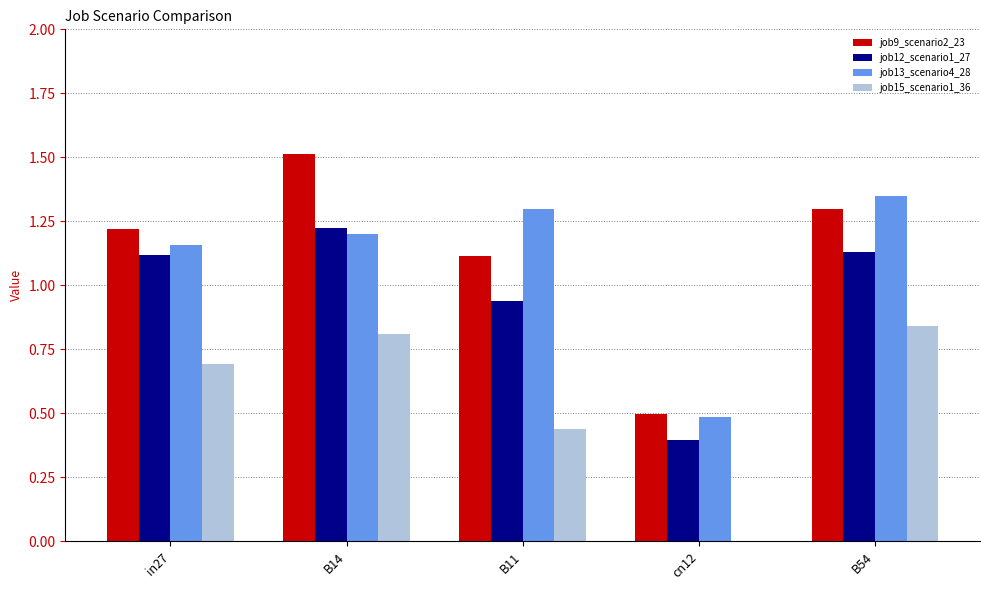

What is the sum of all job12_scenario1_27 values?

4.8